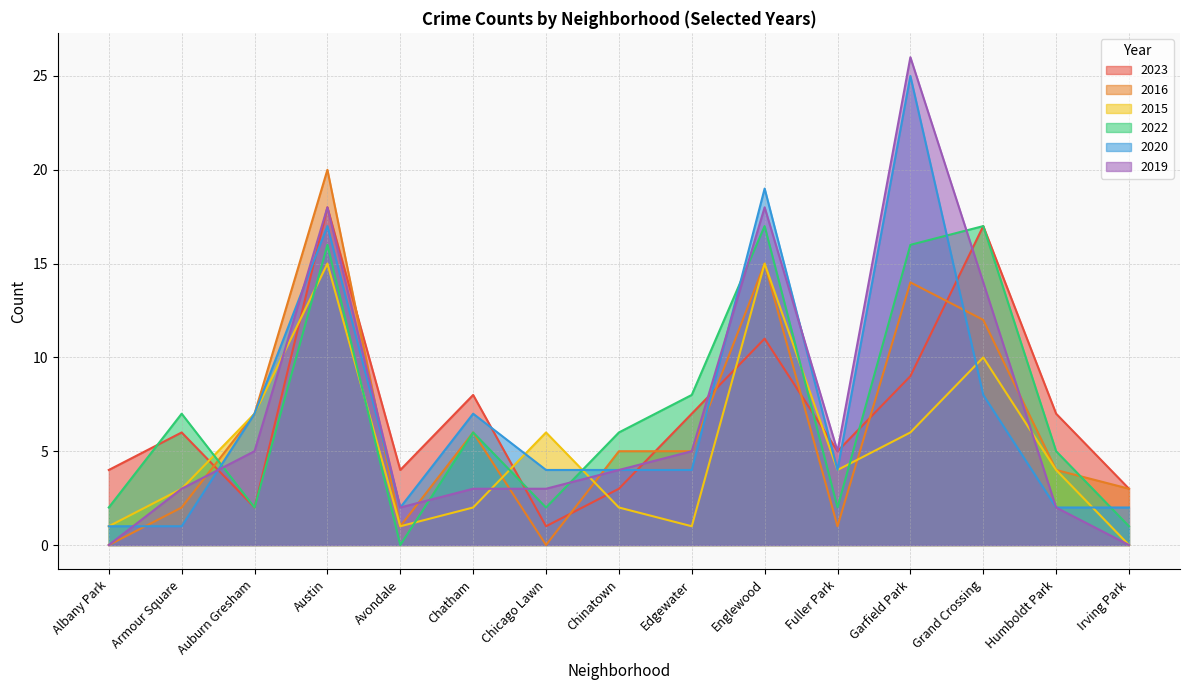

What are all the series names shown in the legend?

2023, 2016, 2015, 2022, 2020, 2019